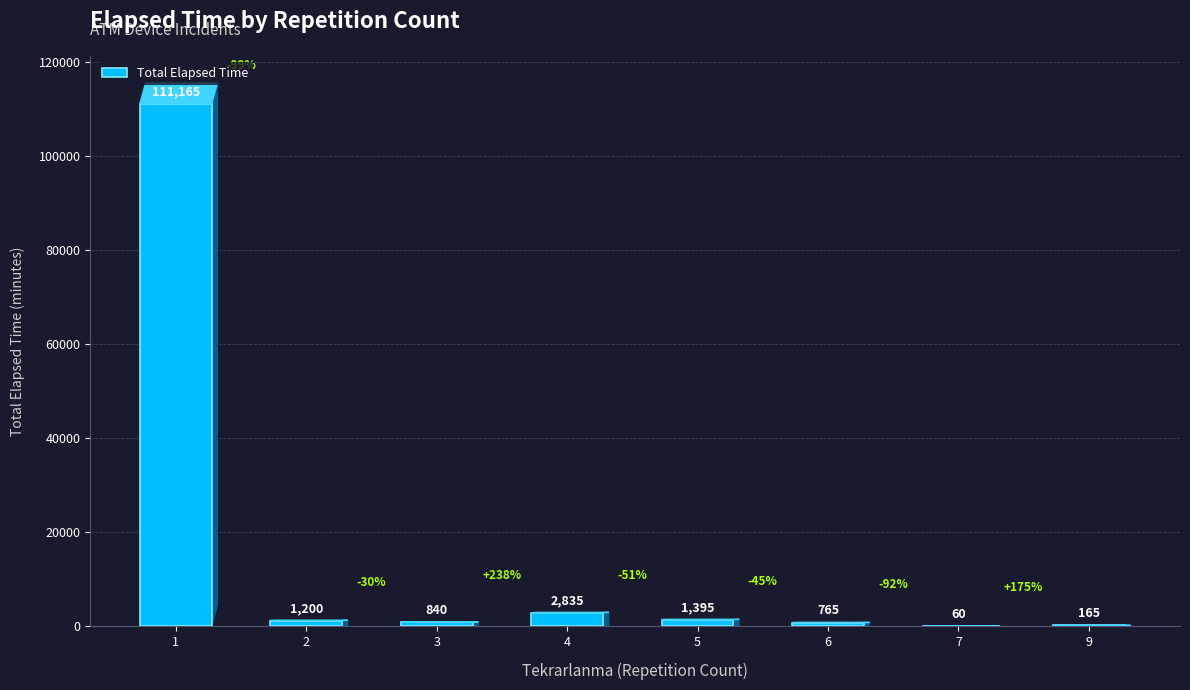

What is the change in value from 3 to 4?

+1995